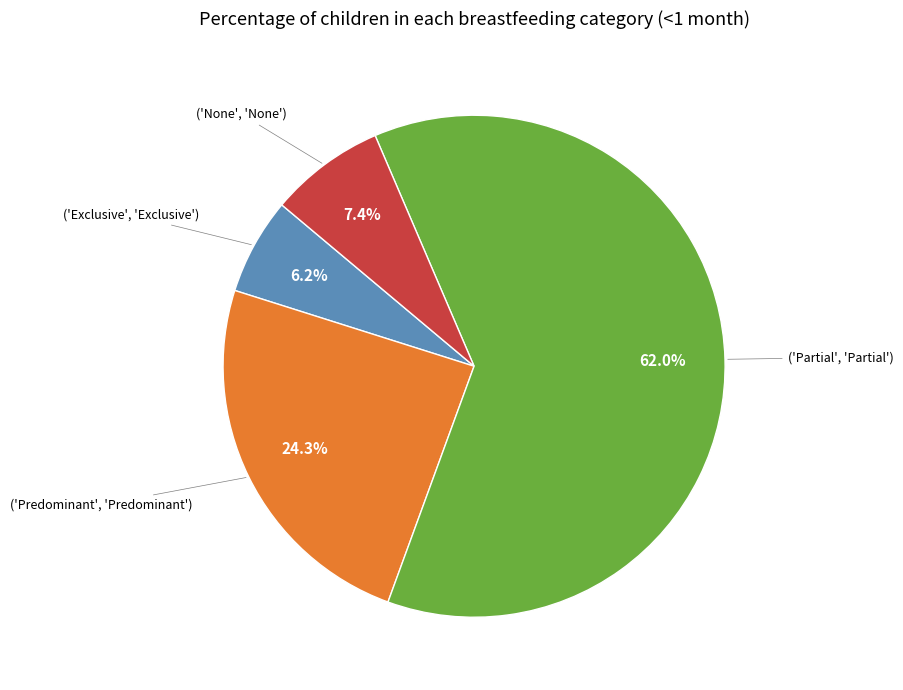

Is there a majority slice in this chart?

Yes